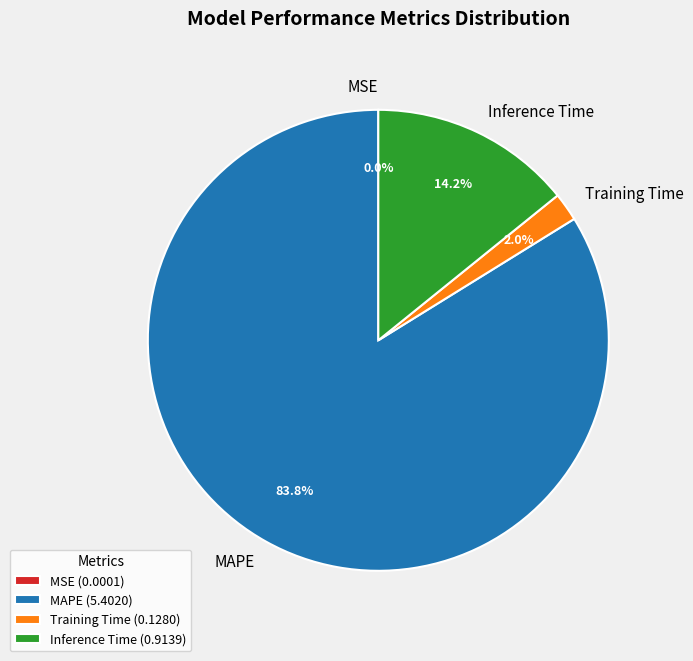

What is the total percentage of Training Time and MAPE?

85.8%